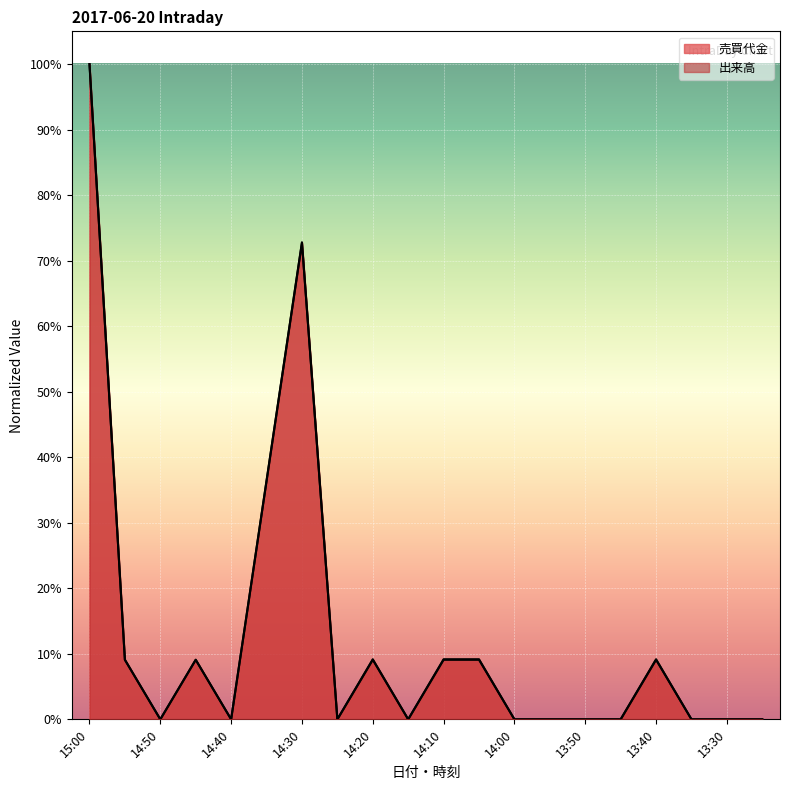

Rank the series by their average value, from lowest to highest.

出来高, 売買代金